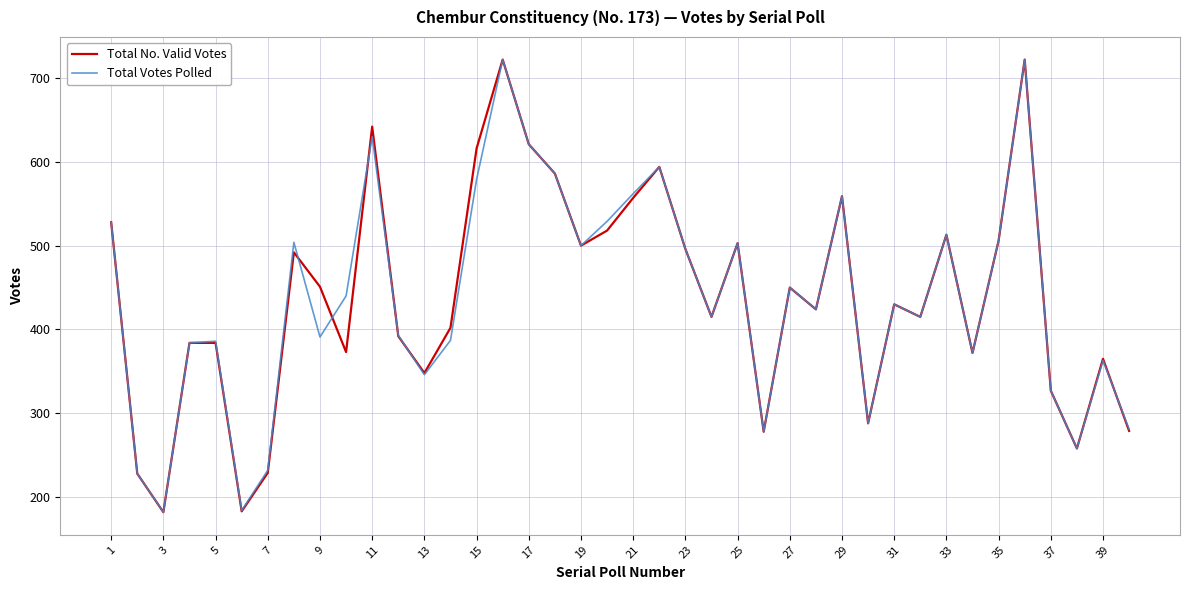

What is the minimum value for Total No. Valid Votes?

182